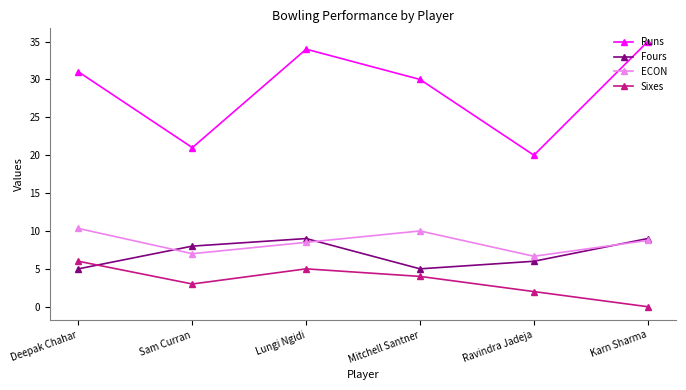

What is the label of the 2nd point from the left?

Sam Curran